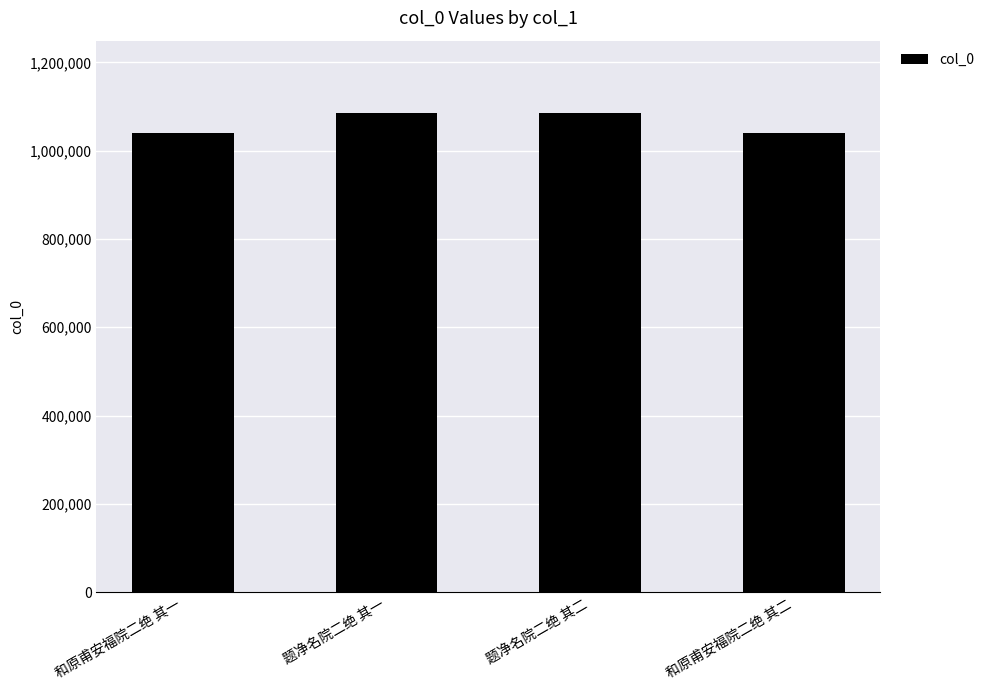

The chart shows a value of 1927054 at 题净名院二绝 其一. True or false?

False